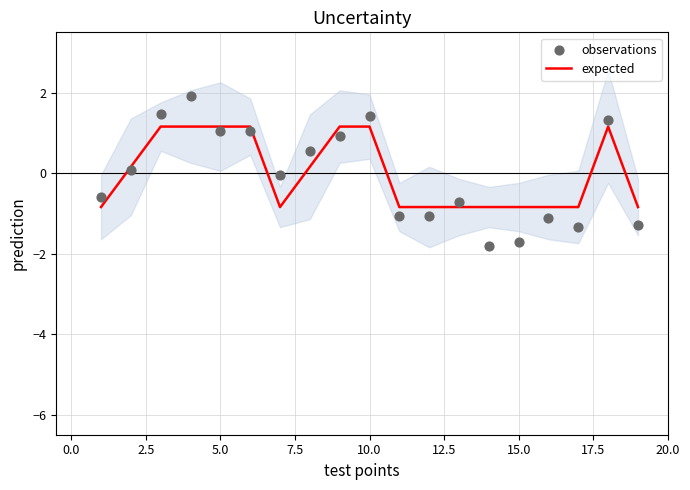

What is the lowest value of the expected series?

-0.8